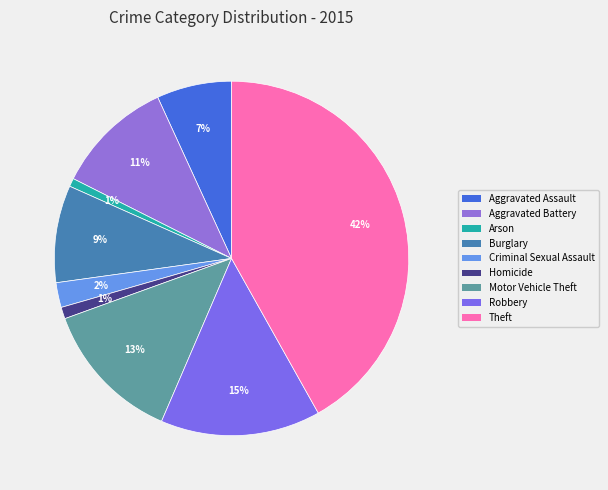

Is Arson the majority of the pie?

No